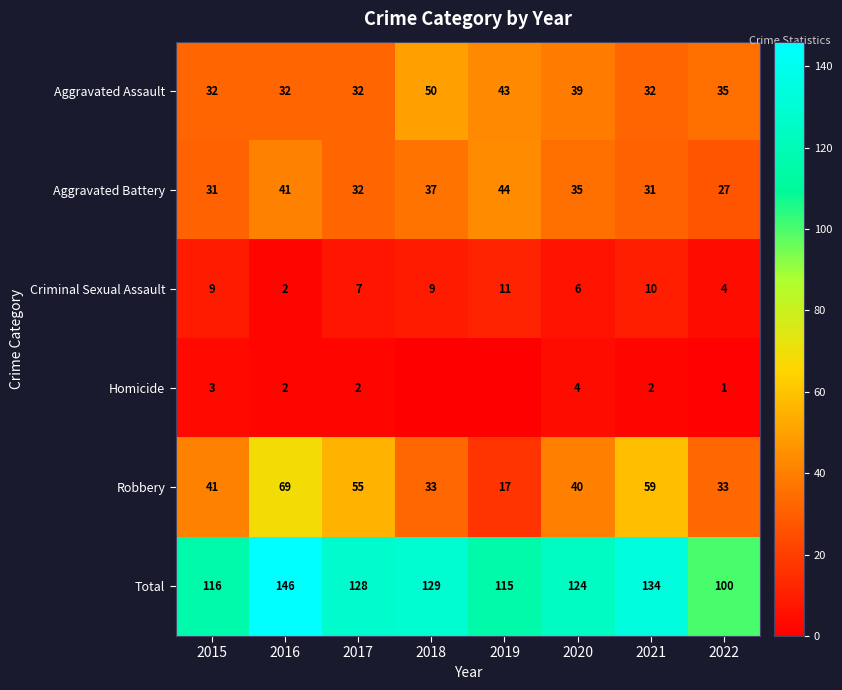

What is the total value across all series at 2016?

292